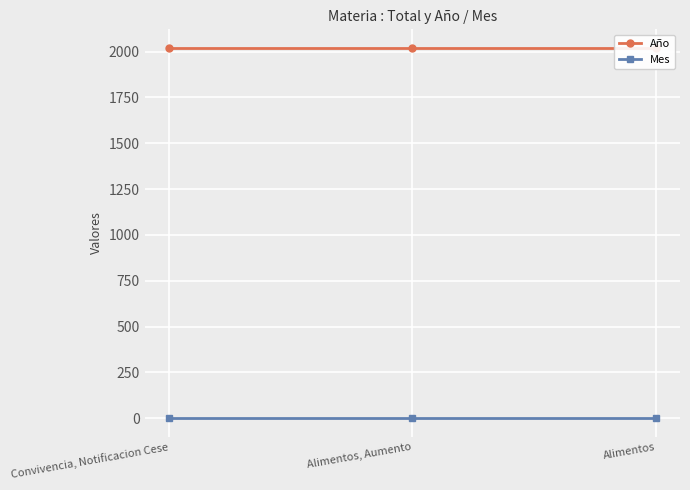

What are all the series names shown in the legend?

Año, Mes